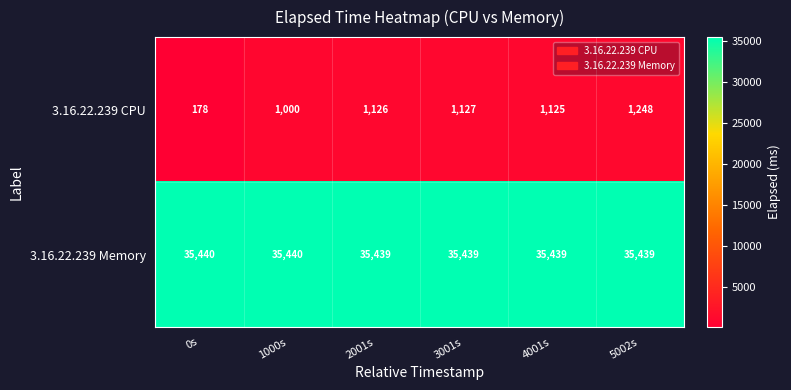

Rank the series by their average value, from lowest to highest.

3.16.22.239 CPU, 3.16.22.239 Memory